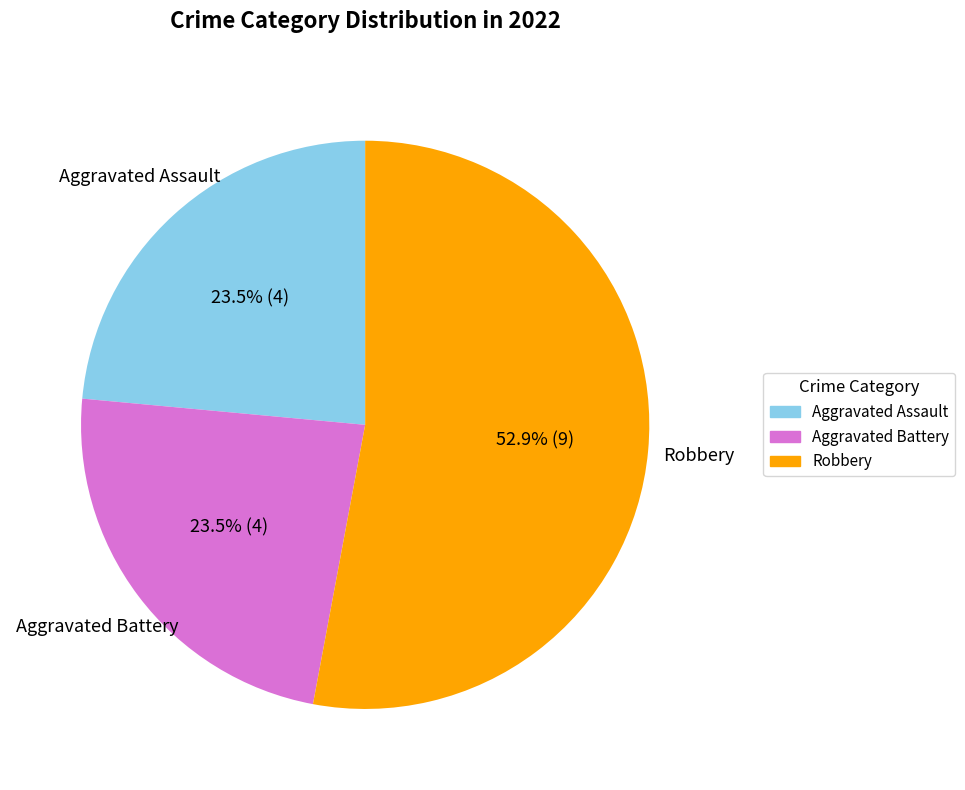

Count the number of slices in the pie.

3